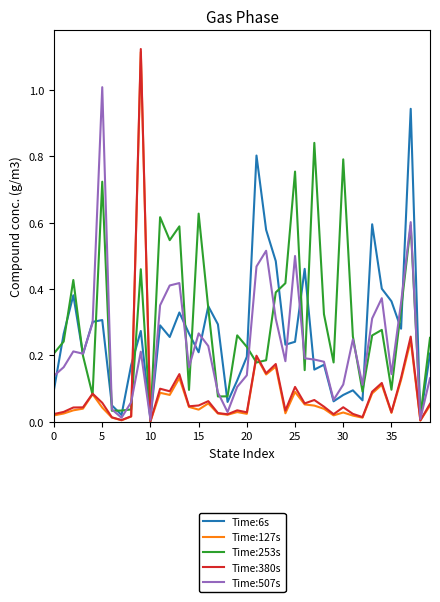

Which series has the widest spread of values?

Time:380s